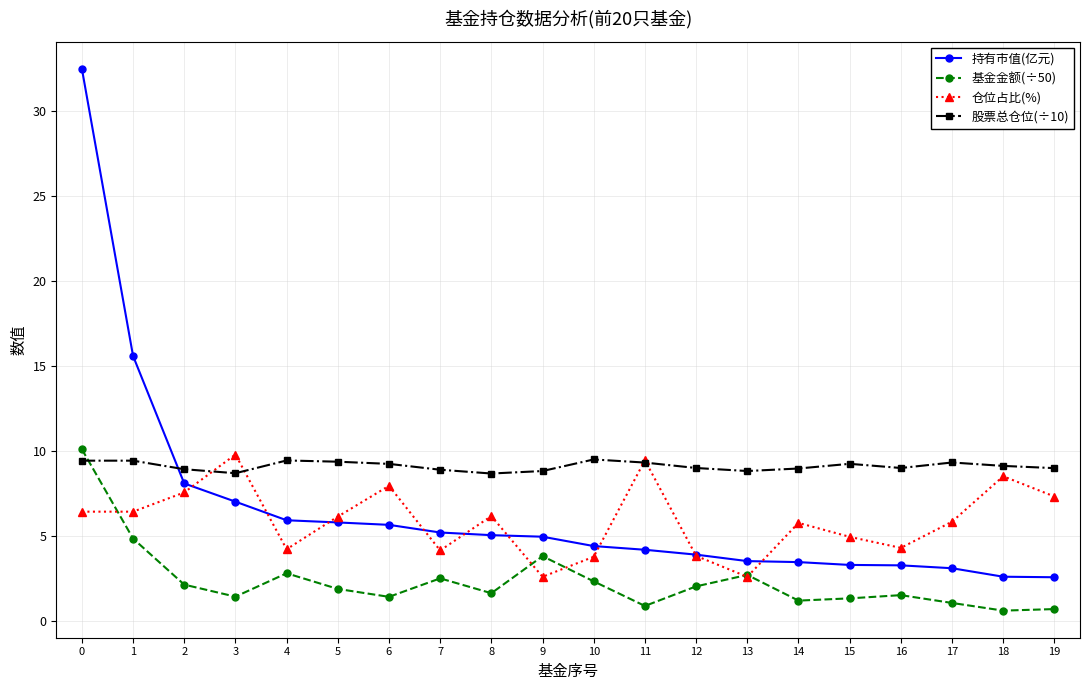

Which series has the largest total across all categories?

股票总仓位(÷10)